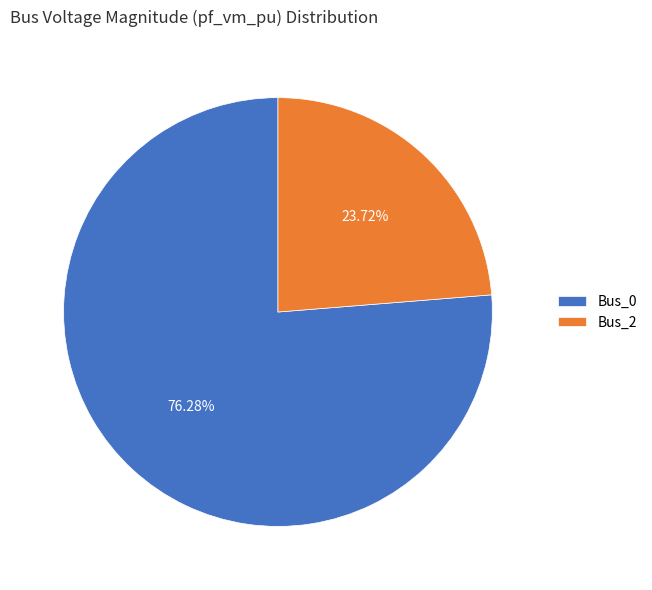

Which has a higher value, Bus_0 or Bus_2?

Bus_0